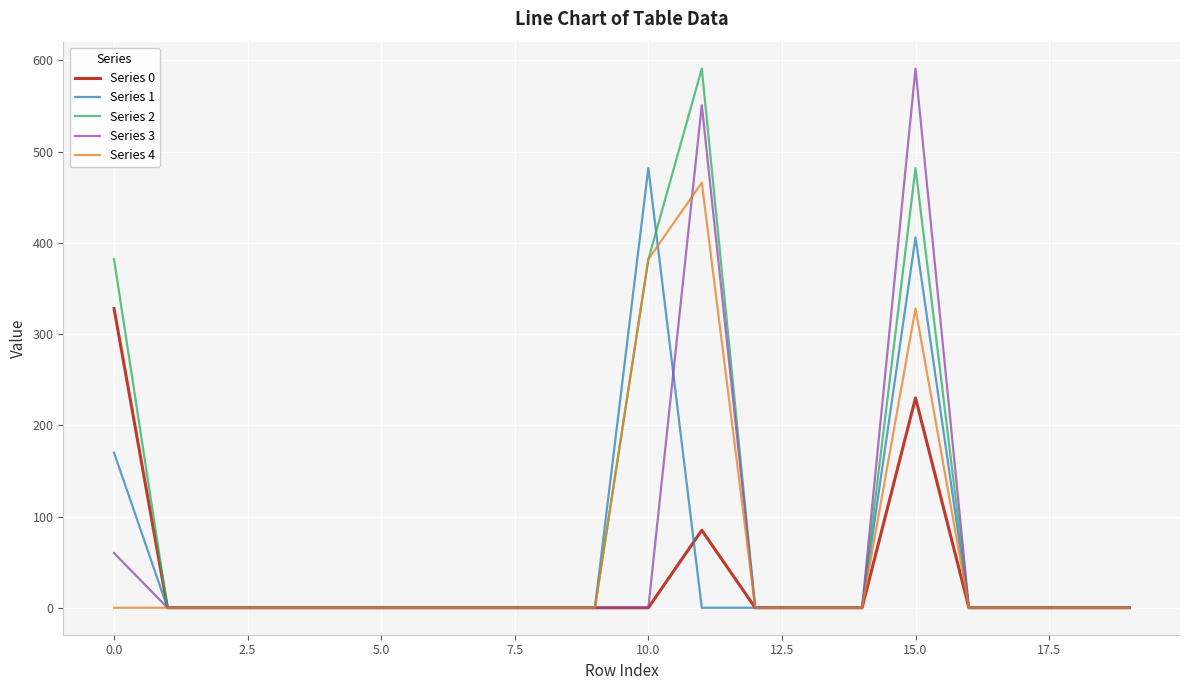

What is the highest value of the Series 1 series?

482.0